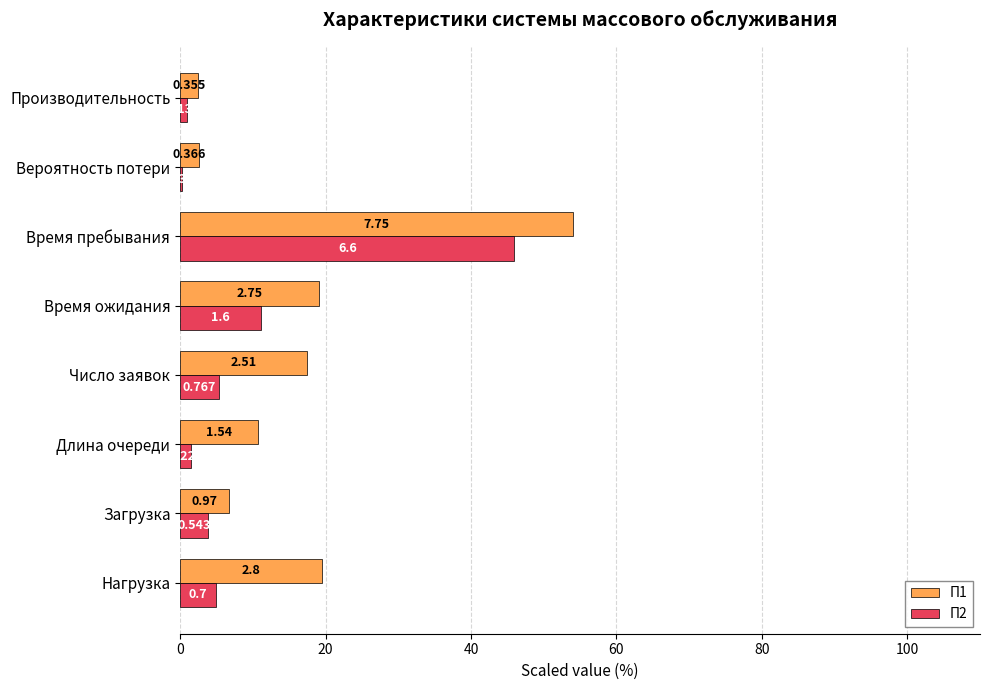

What are all the series names shown in the legend?

П1, П2